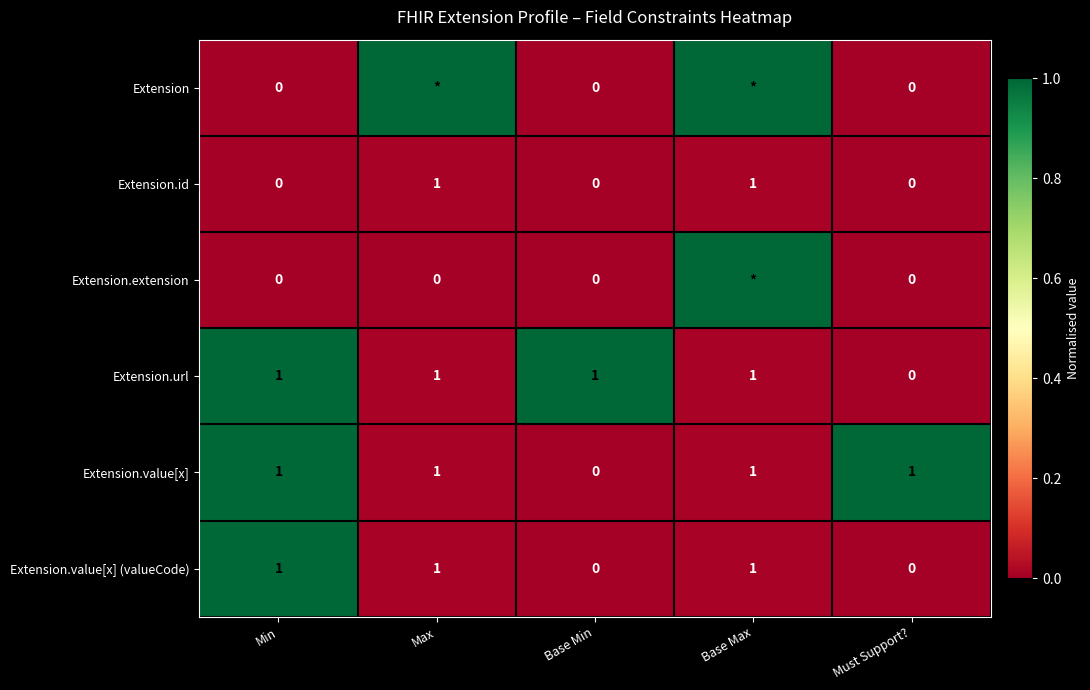

How many positive values does the Extension.value[x] series have?

4